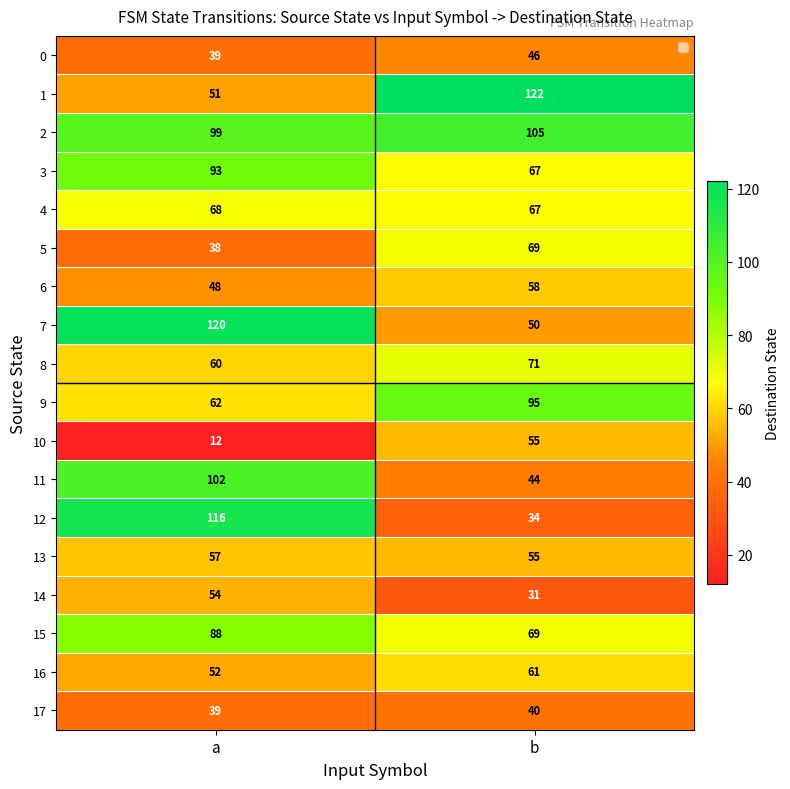

Is it true that 15 equals 69 at b?

True